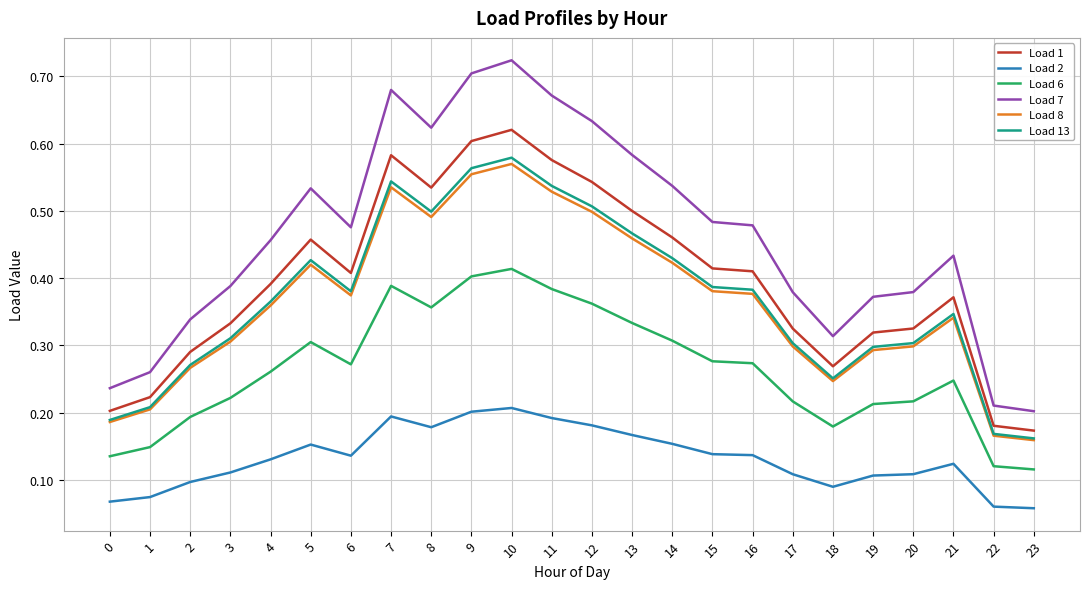

Which series has the largest range (max minus min)?

Load 7